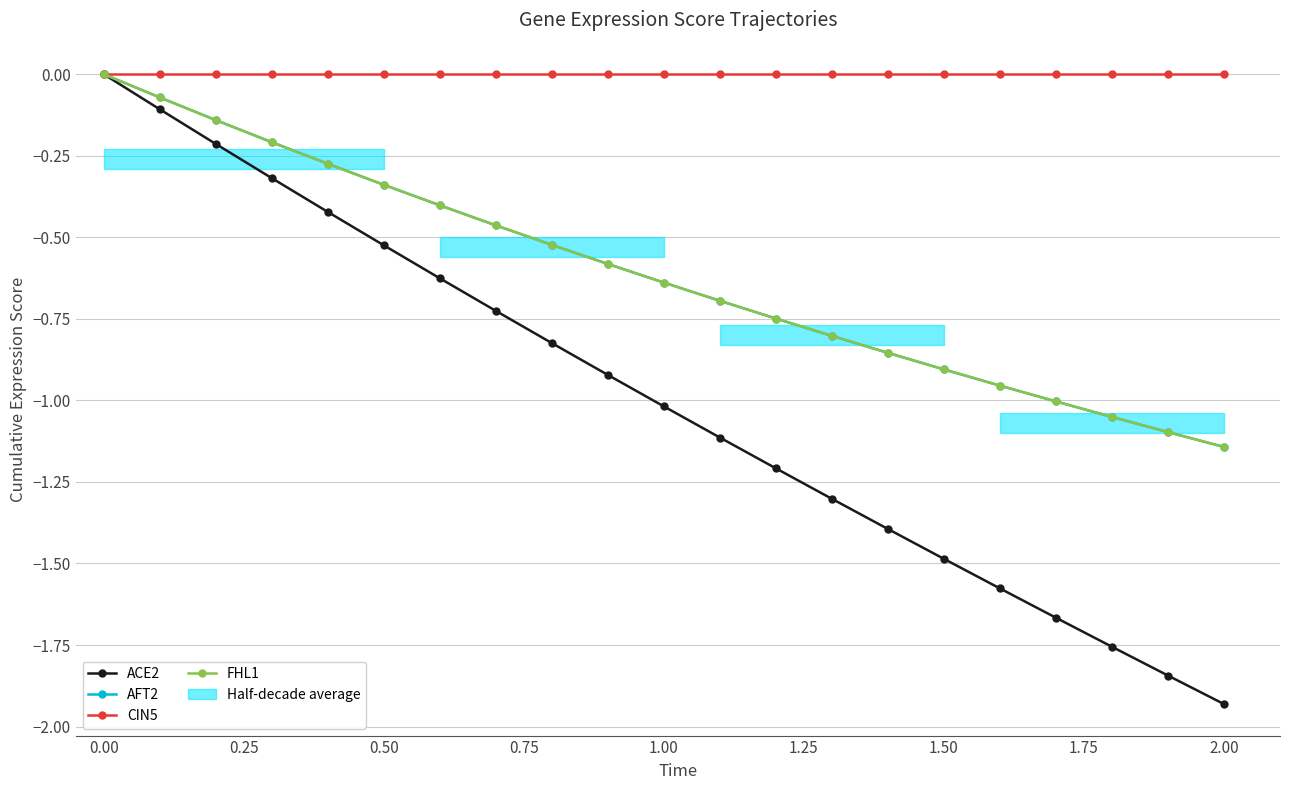

Which series has the largest total across all categories?

CIN5